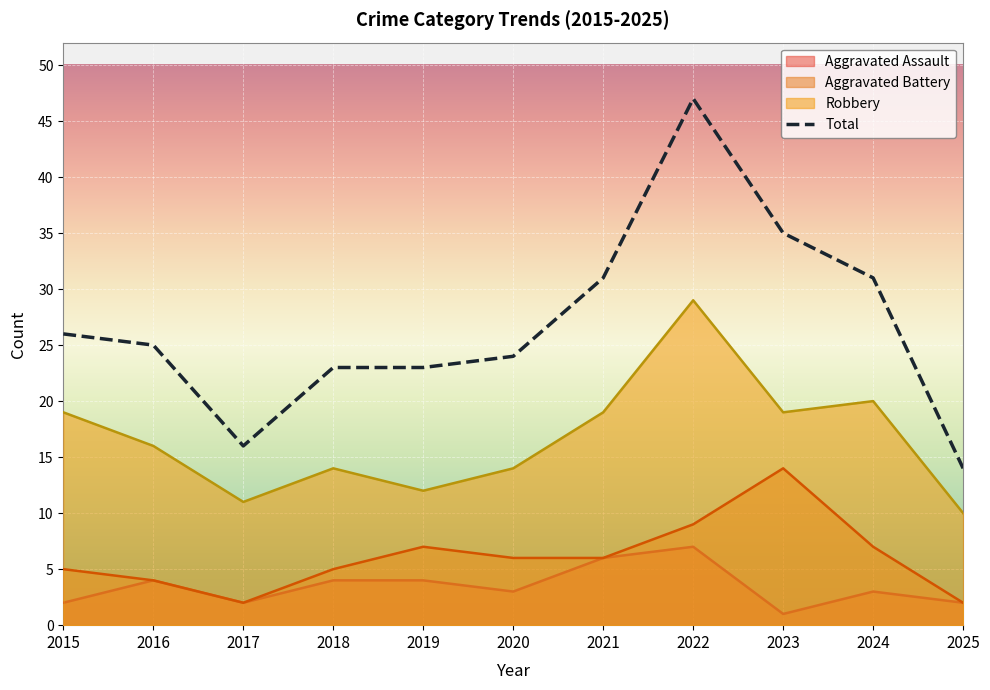

How many interior local valleys (lower than both neighbors) does the data have?

1